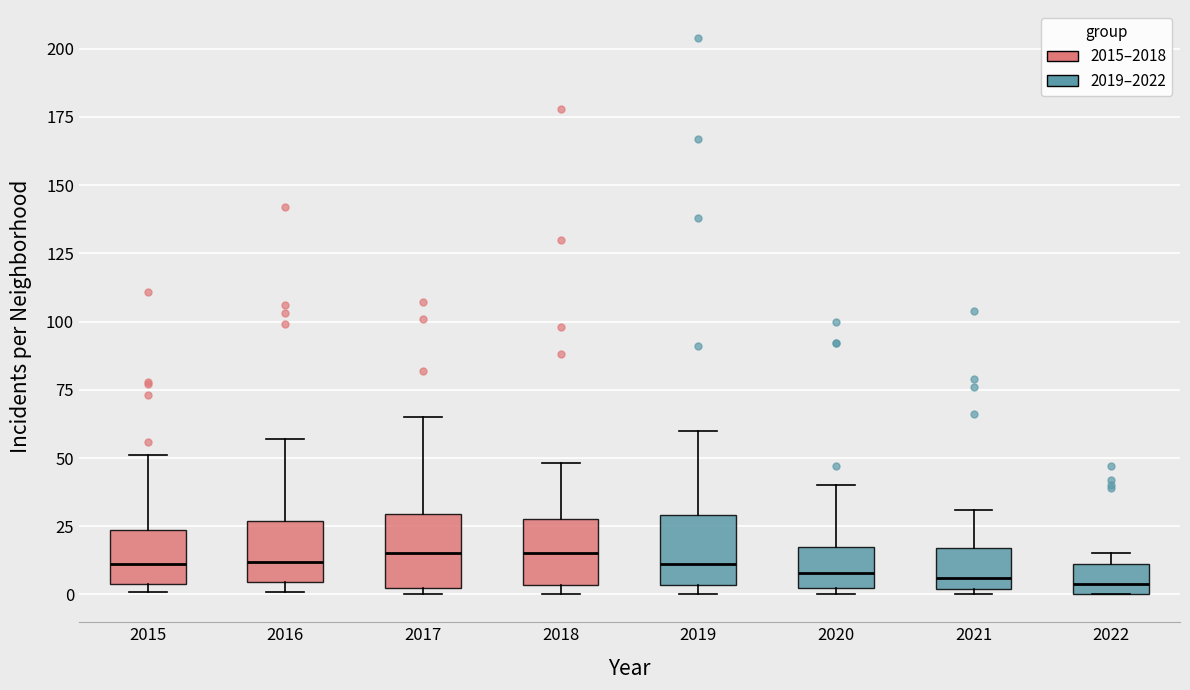

Where does the median line of the box at x = 2022 sit on the y-axis? The values are not printed on the chart, so give them approximately, as read against the axis.

5